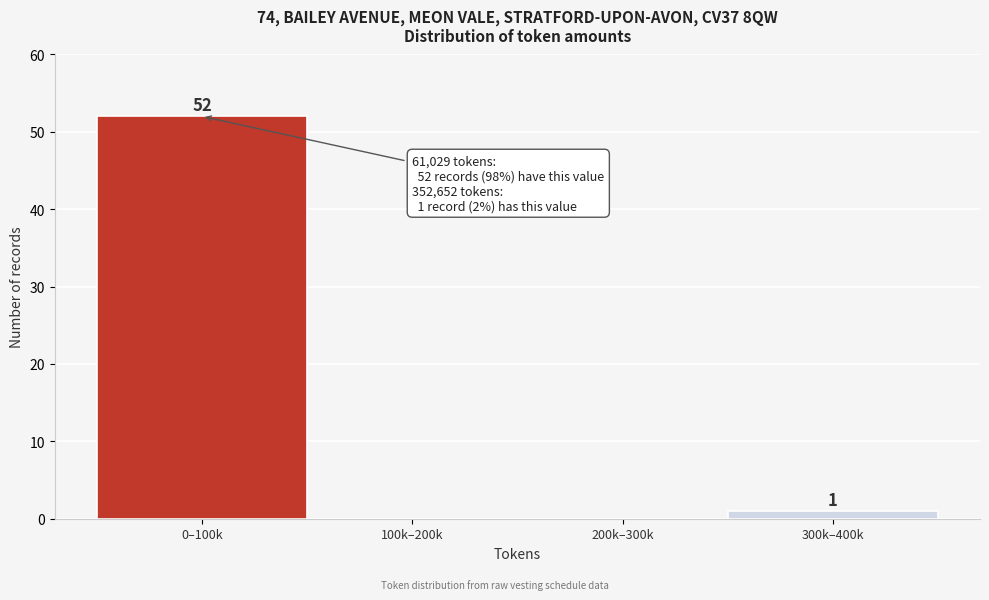

Reading right to left, what are all the values shown in this chart?

300k–400k=1	200k–300k=0	100k–200k=0	0–100k=52